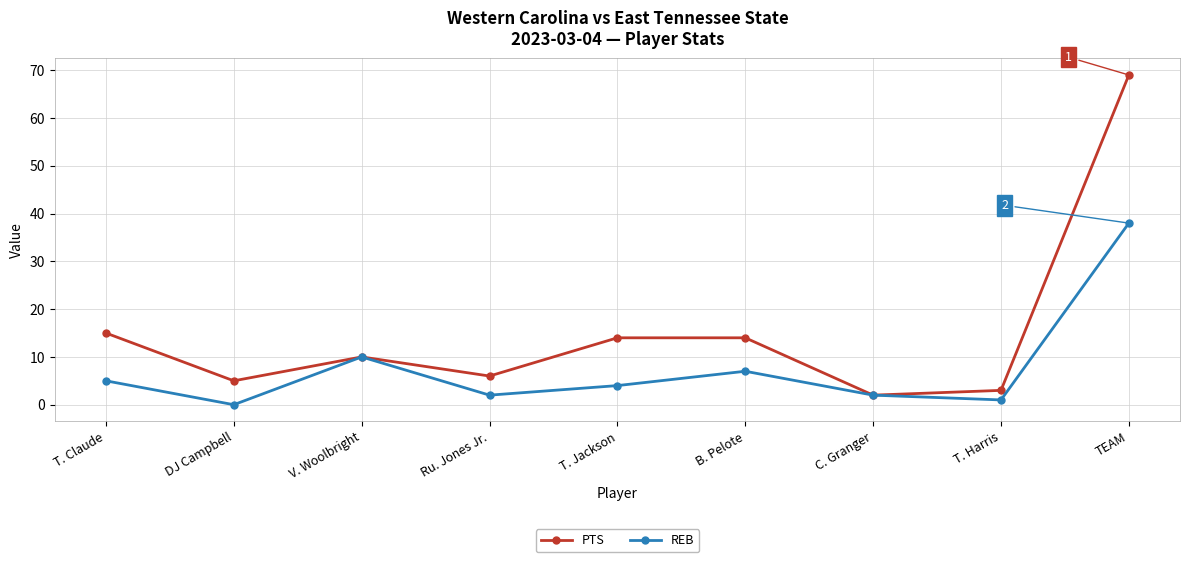

How many values in the PTS series are below 10?

4